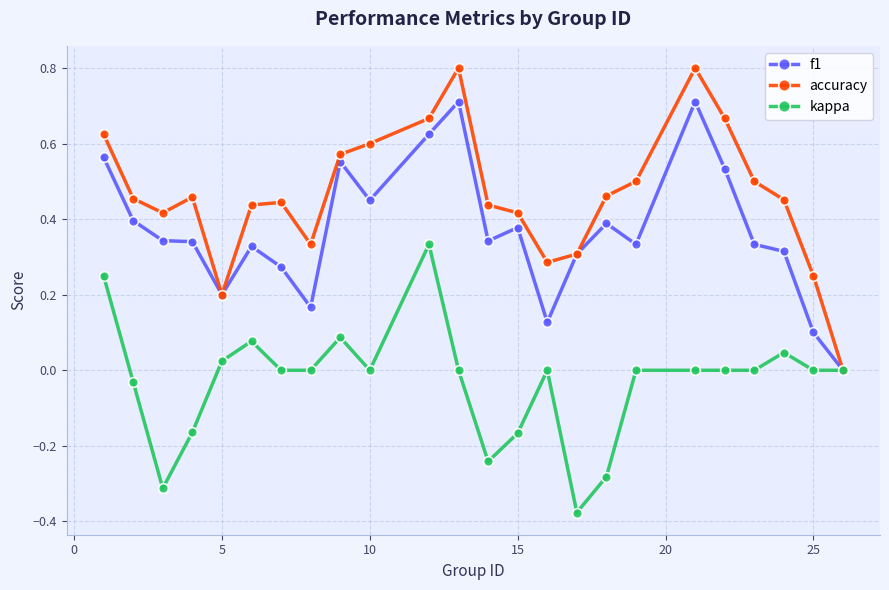

Which series has the widest spread of values?

accuracy